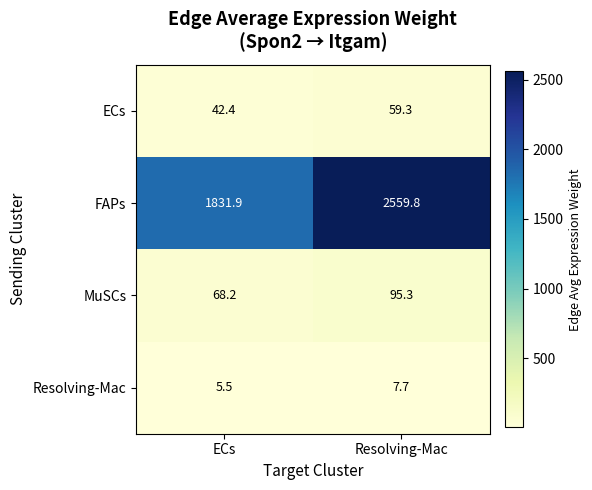

List the labels in order of Resolving-Mac value, smallest first.

ECs, Resolving-Mac